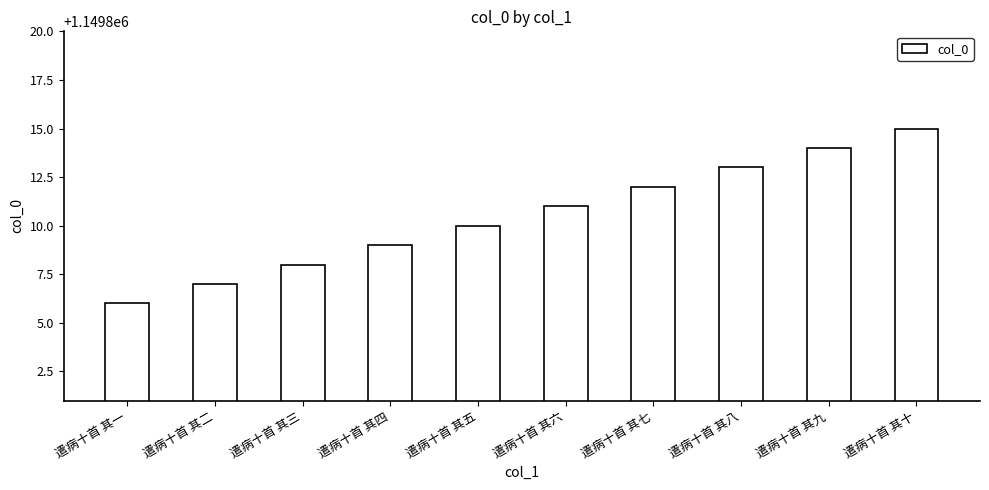

Which has a higher value, 遣病十首 其六 or 遣病十首 其五?

遣病十首 其六